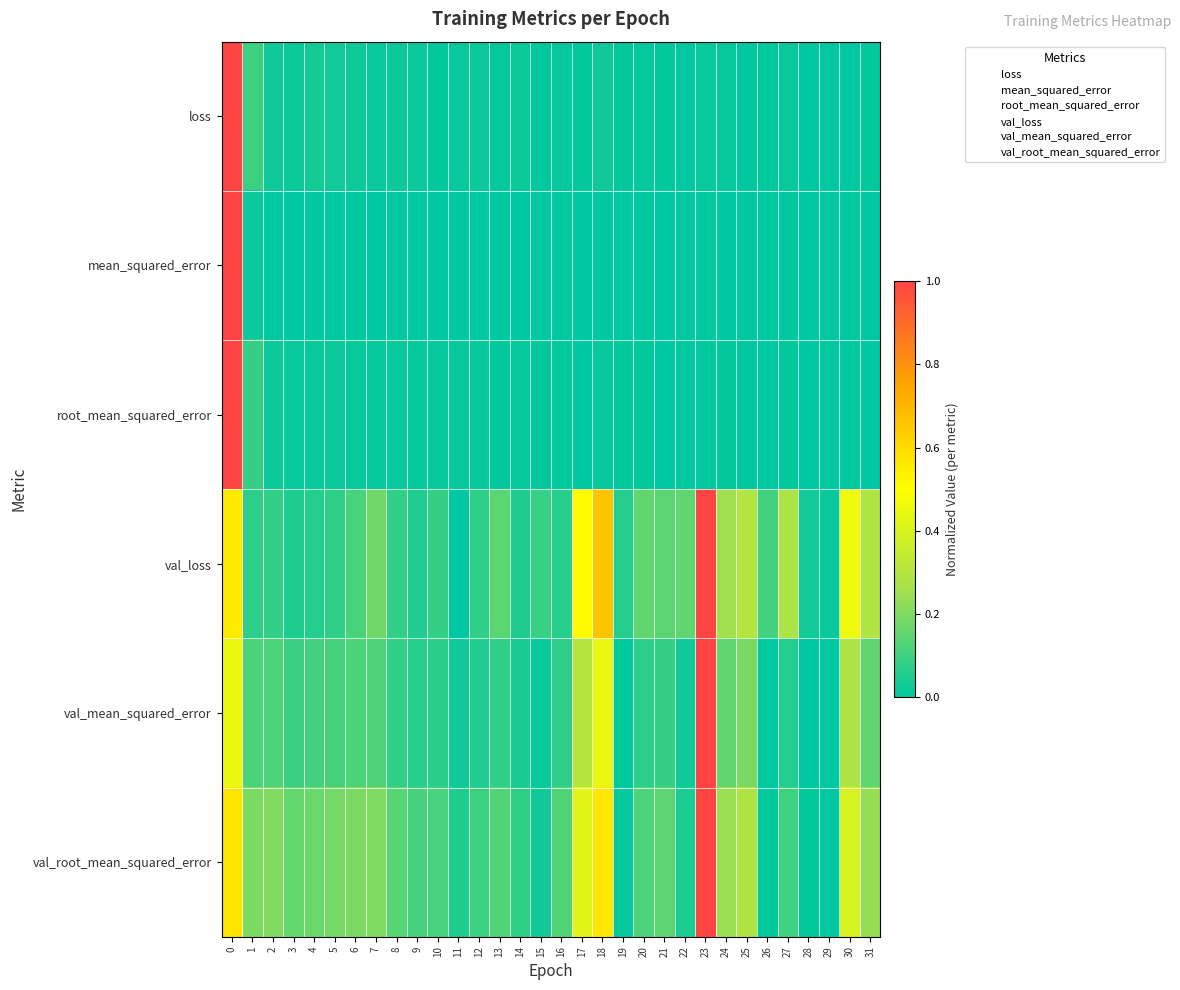

What is the spread (max minus min) of values at 6?

0.2